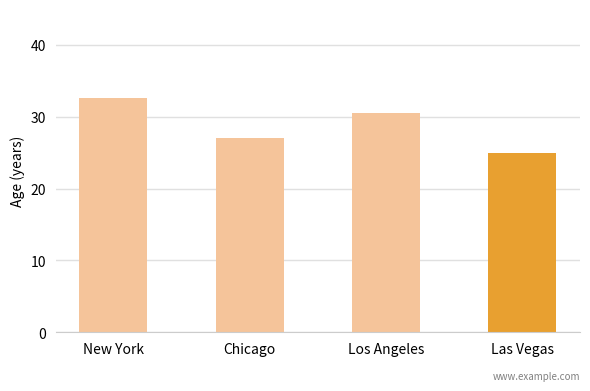

The chart shows a value of 27.0 at Chicago. True or false?

True